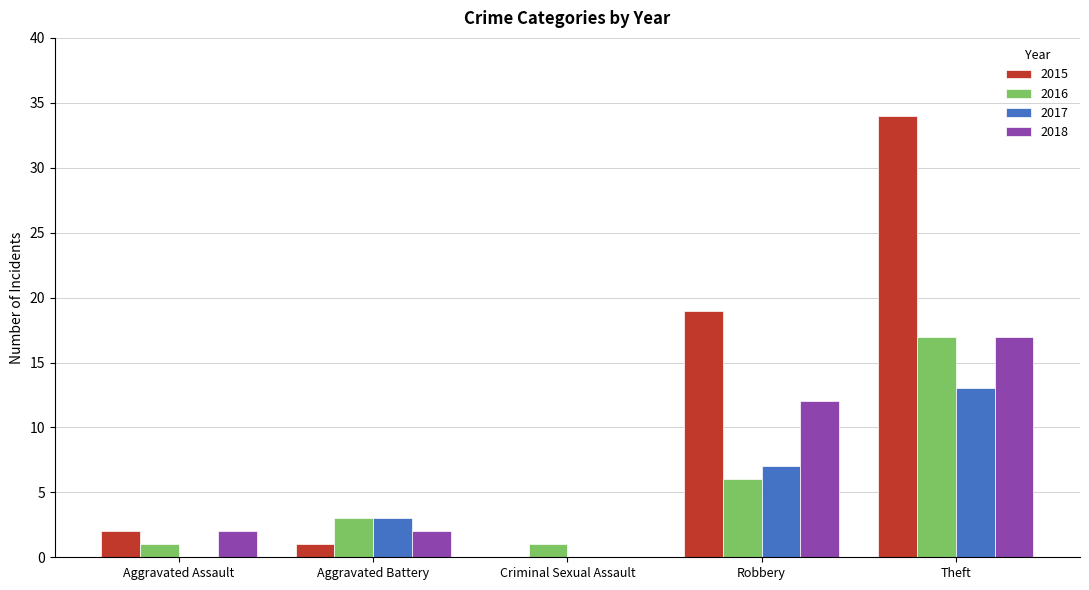

At which category is the sum across all series the highest?

Theft